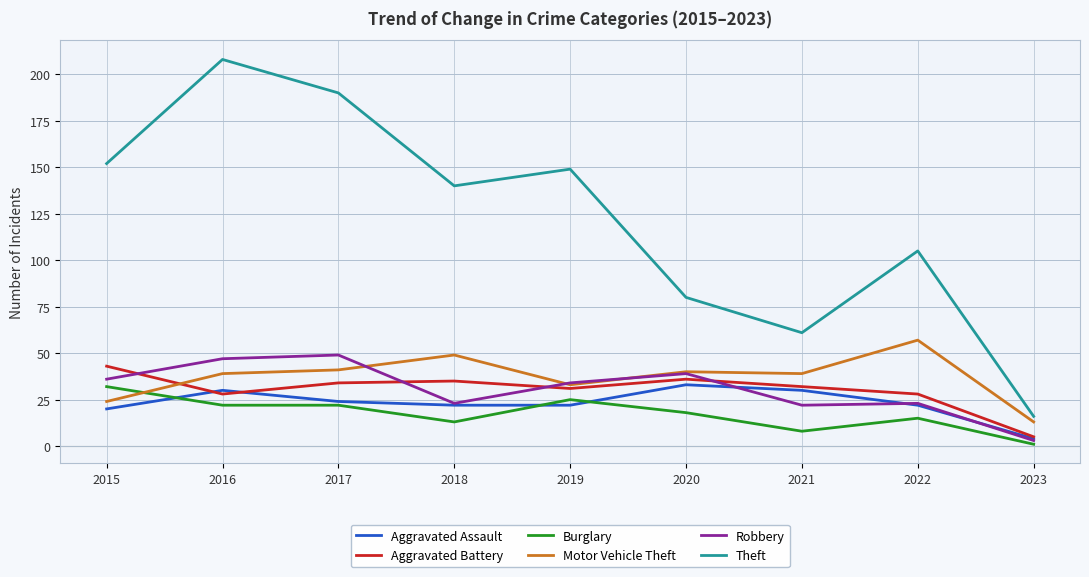

What is the minimum value for Robbery?

3